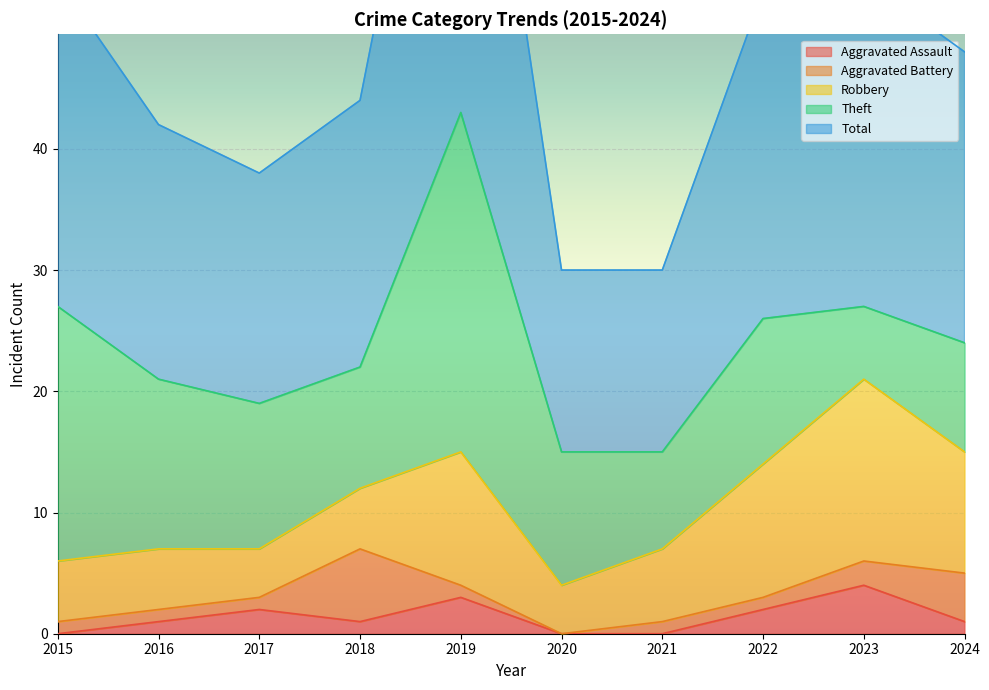

What is the total value across all series at 2017?

38